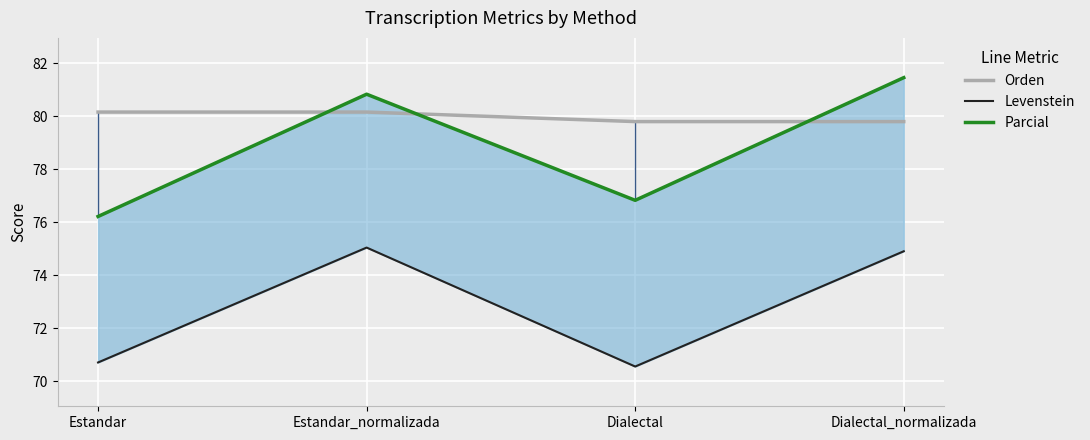

Which series has the widest spread of values?

Parcial